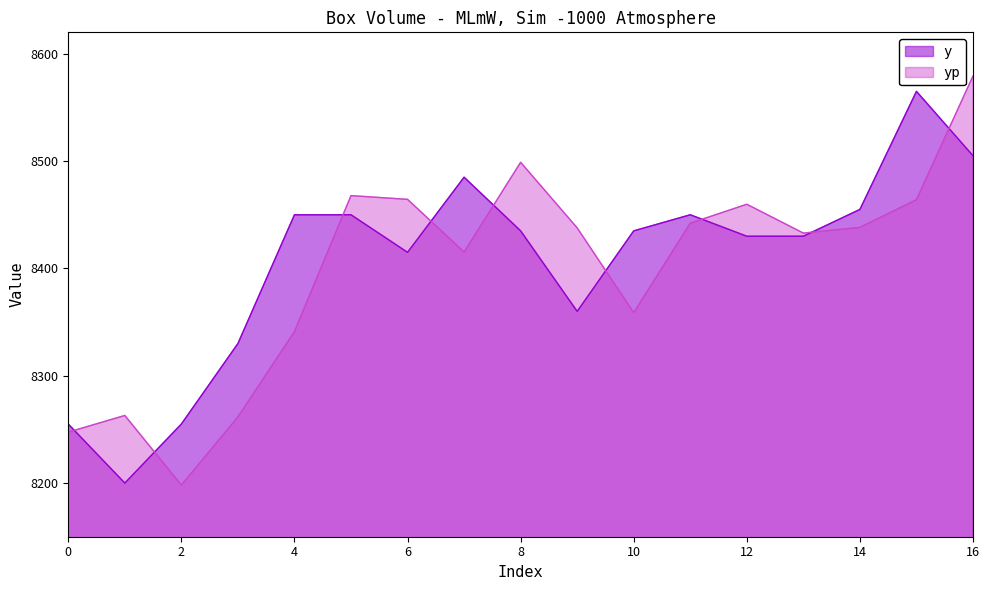

Between 1 and 2, which series saw the biggest shift?

yp